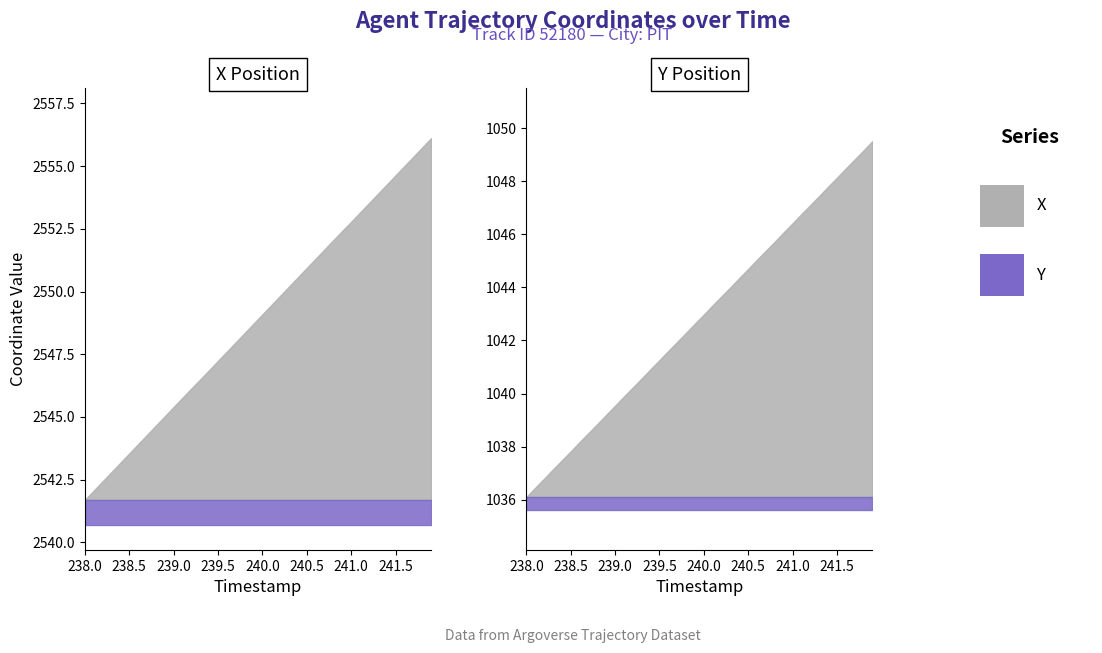

At which label does Y first exceed 1042?

239.8